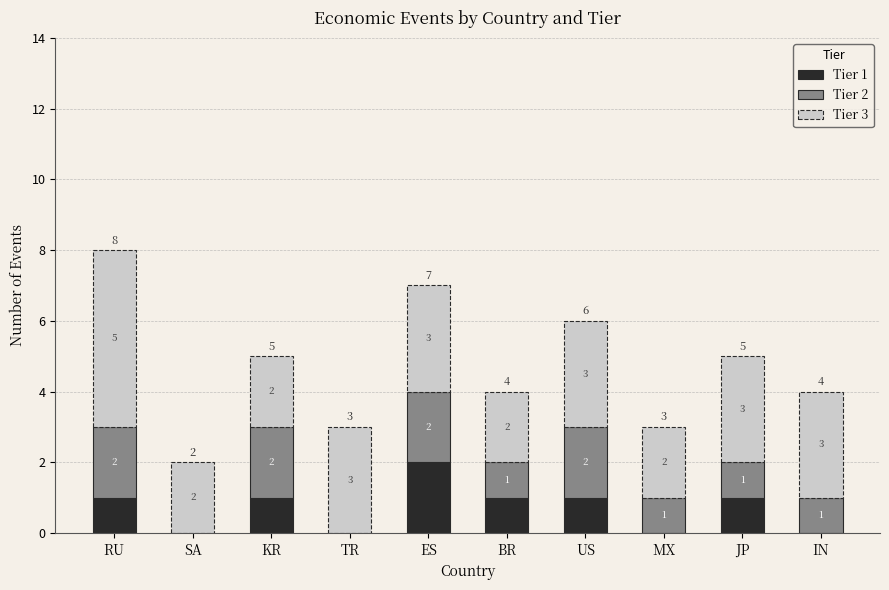

Reading left to right, list the values for the Tier 1 series.

RU=1	SA=0	KR=1	TR=0	ES=2	BR=1	US=1	MX=0	JP=1	IN=0